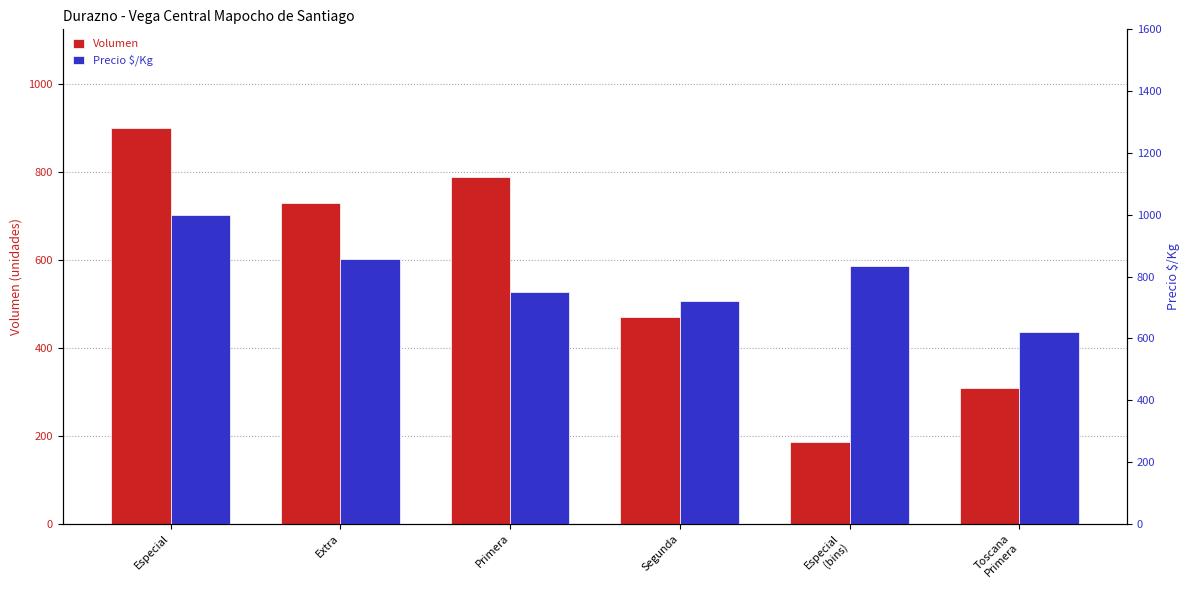

Is it true that Precio $/Kg equals 173 at Toscana
Primera?

False